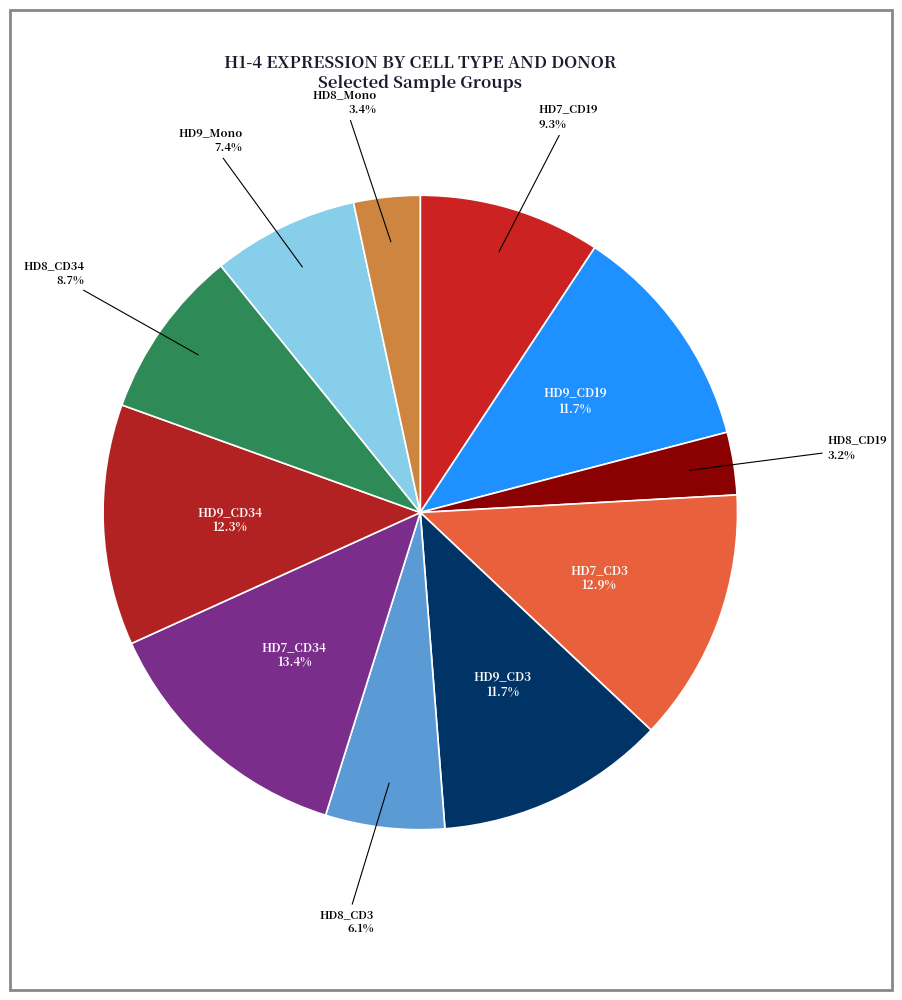

Count the number of slices in the pie.

11